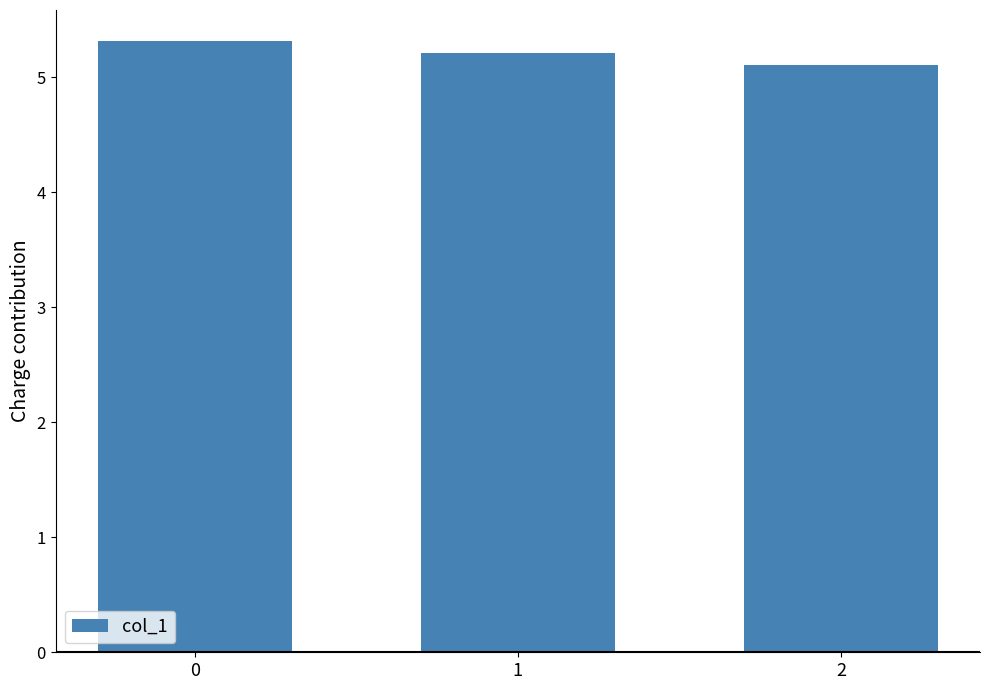

The value at 1 is 5.2. True or false?

True